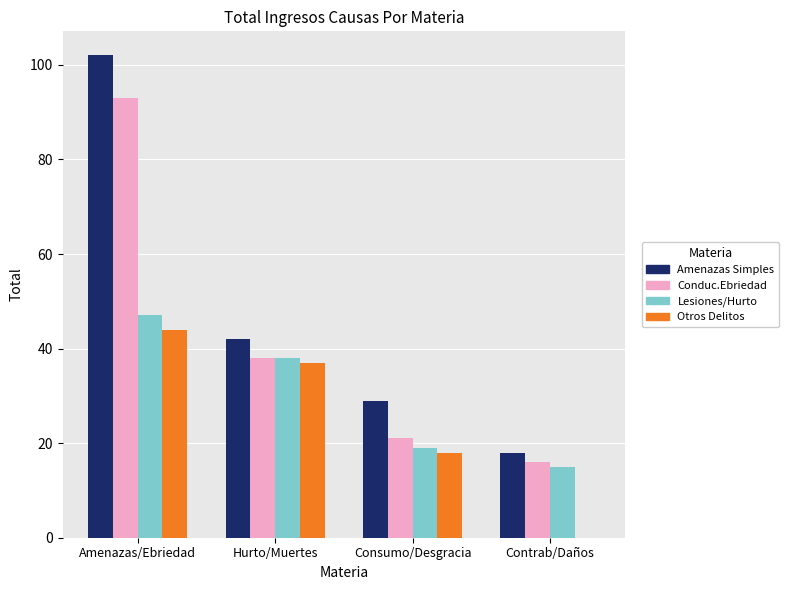

At which category is the sum across all series the highest?

Amenazas/Ebriedad